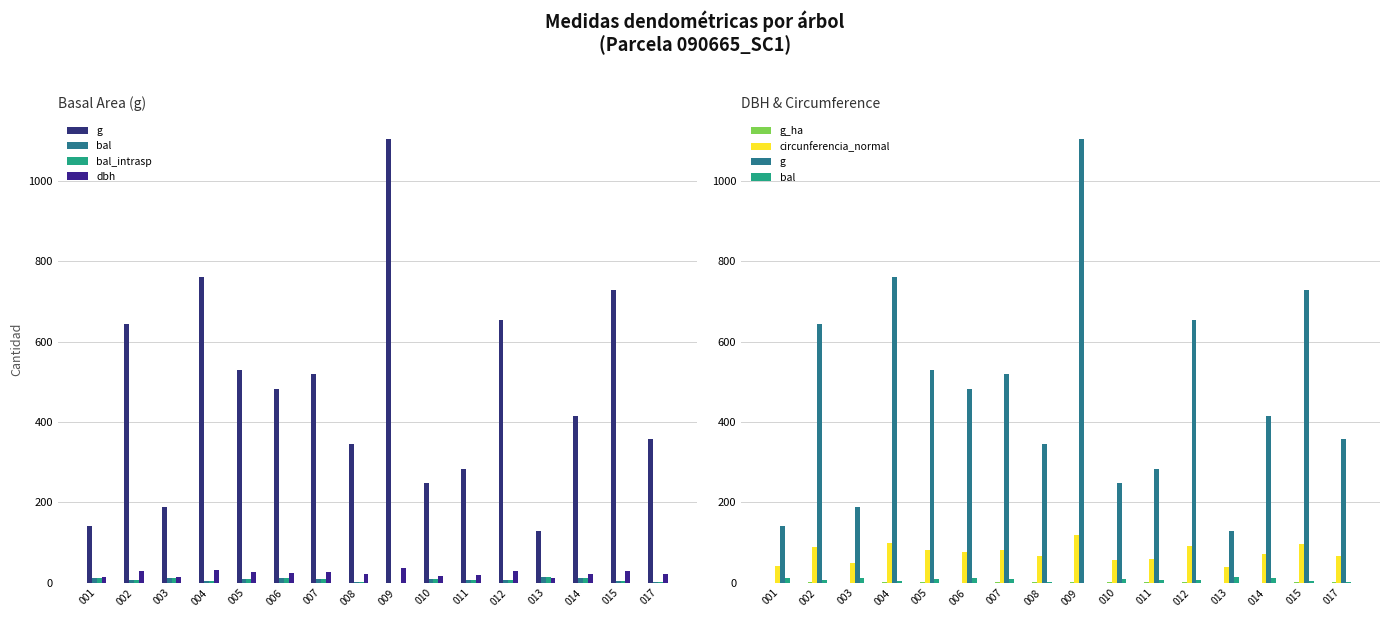

The value of g at 007 is 750.8. True or false?

False